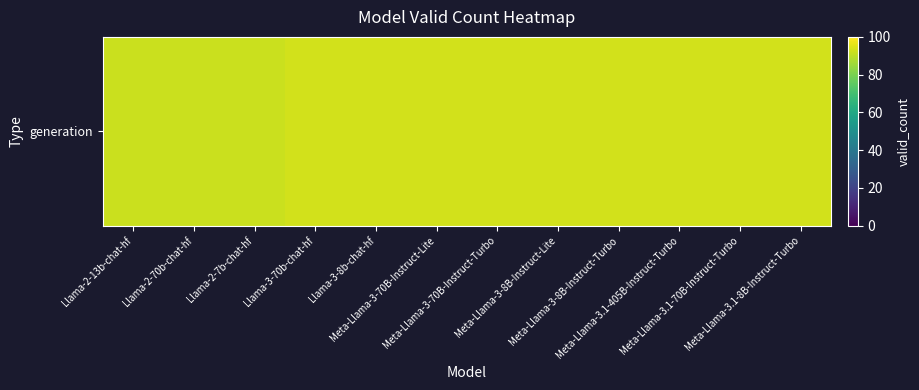

What is the difference between the values at Llama-2-70b-chat-hf and Meta-Llama-3.1-70B-Instruct-Turbo?

1